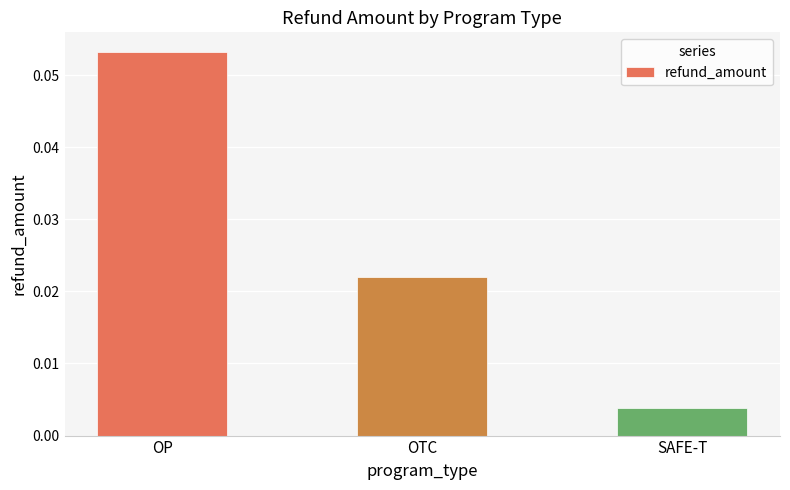

What position from the right is OP?

3